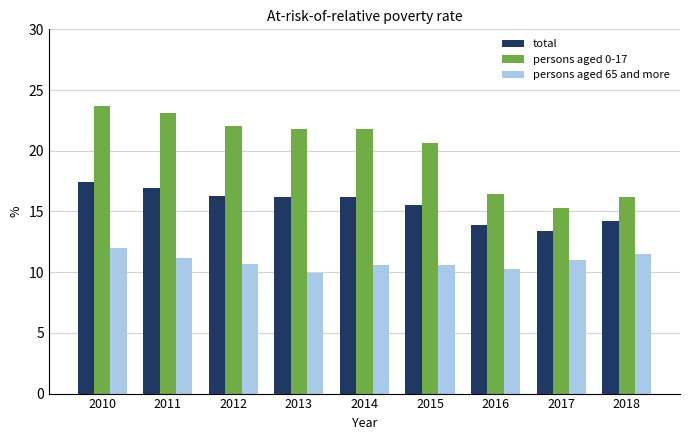

The value of persons aged 0-17 at 2014 is 21.8. True or false?

True